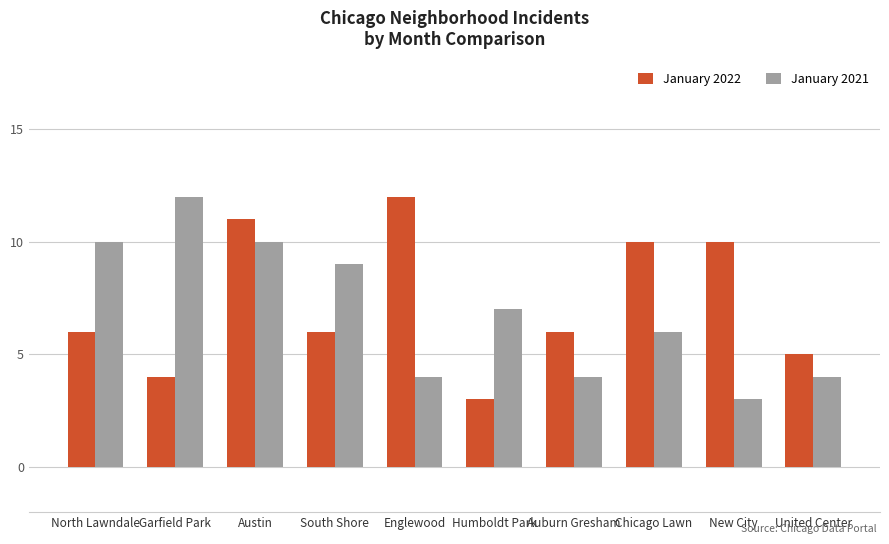

What is the label of the 10th bar from the left?

United Center